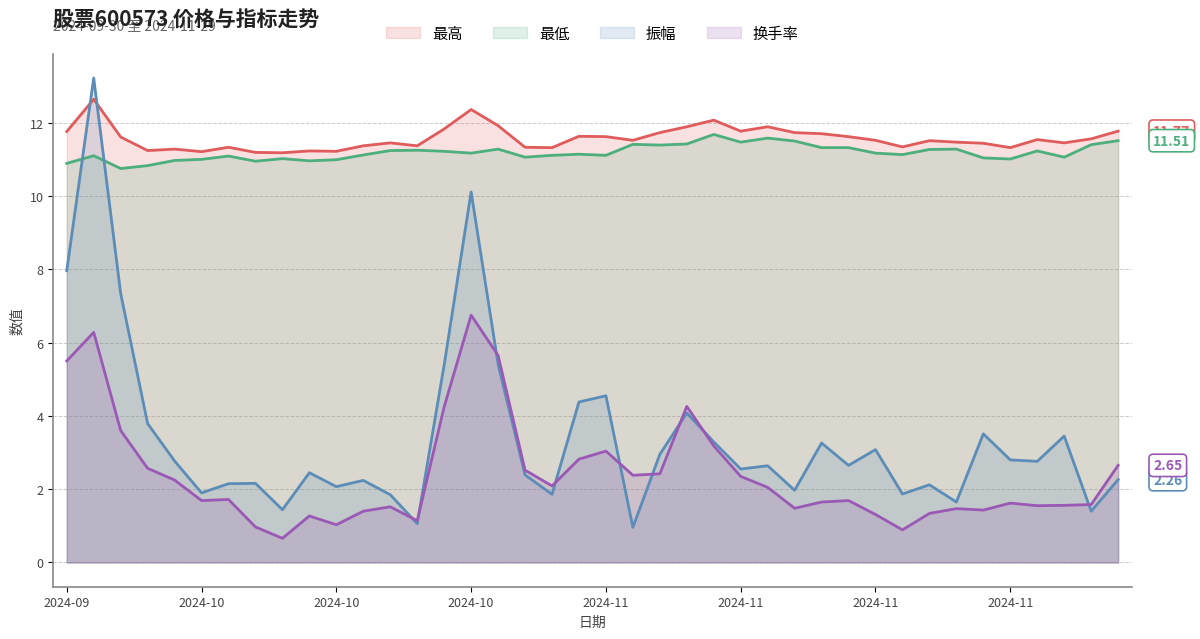

What is the difference between the maximum and minimum values in the 最低 series?

0.9